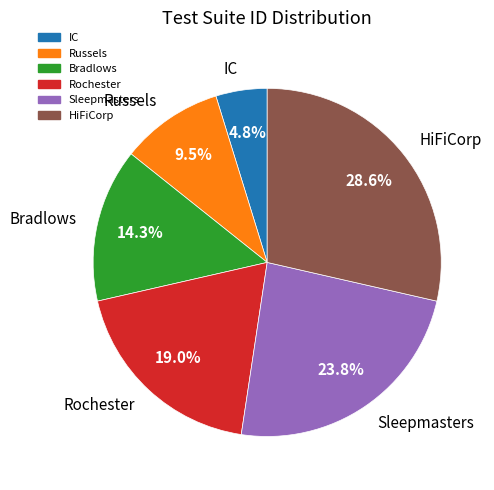

To the nearest percent, what is the difference between the IC and Sleepmasters slice percentages?

19%